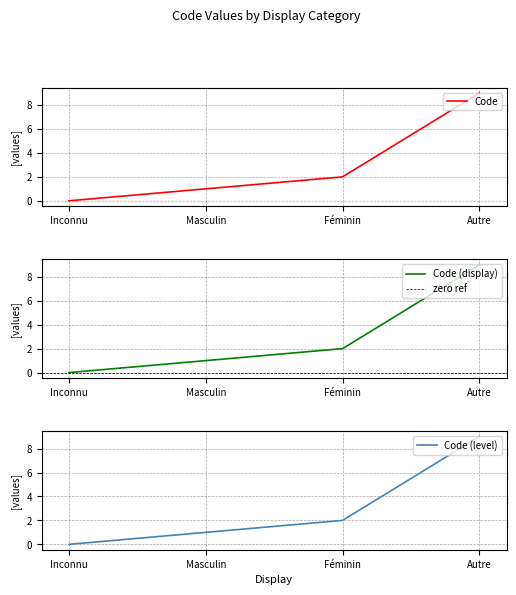

Reading right to left, list all the values displayed in this chart.

9	2	1	0